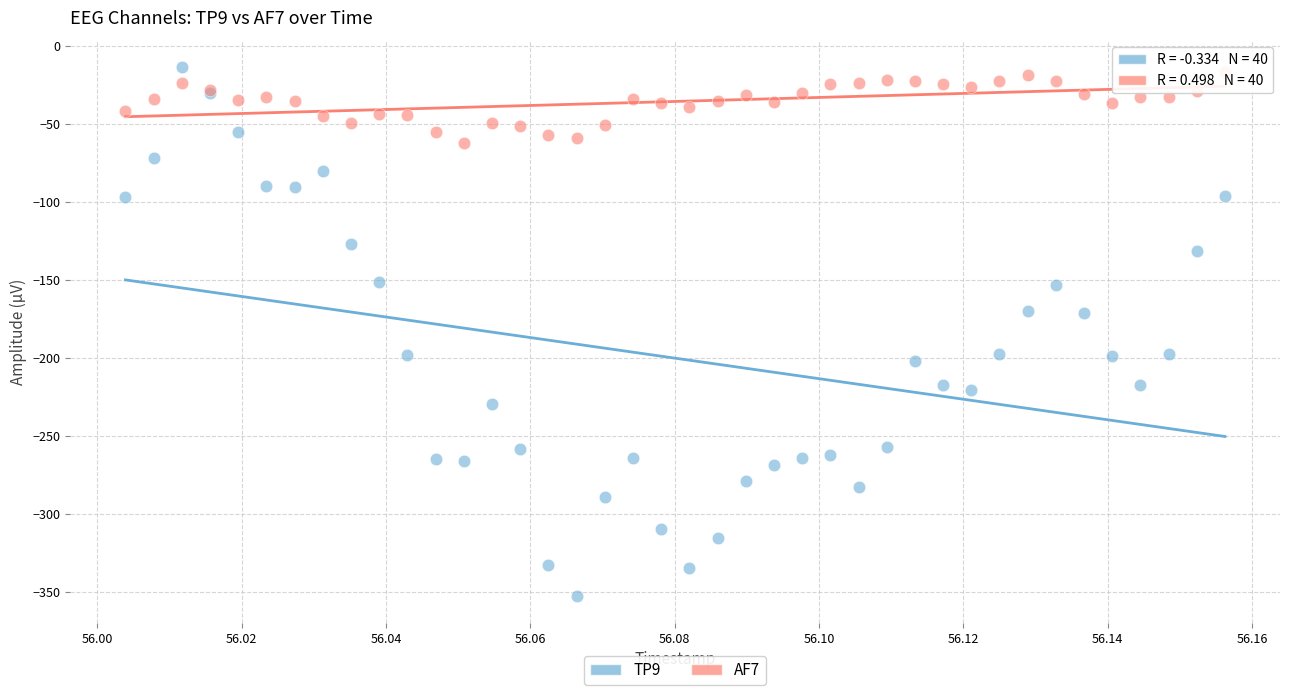

Which series has the largest Y range (max minus min)?

TP9